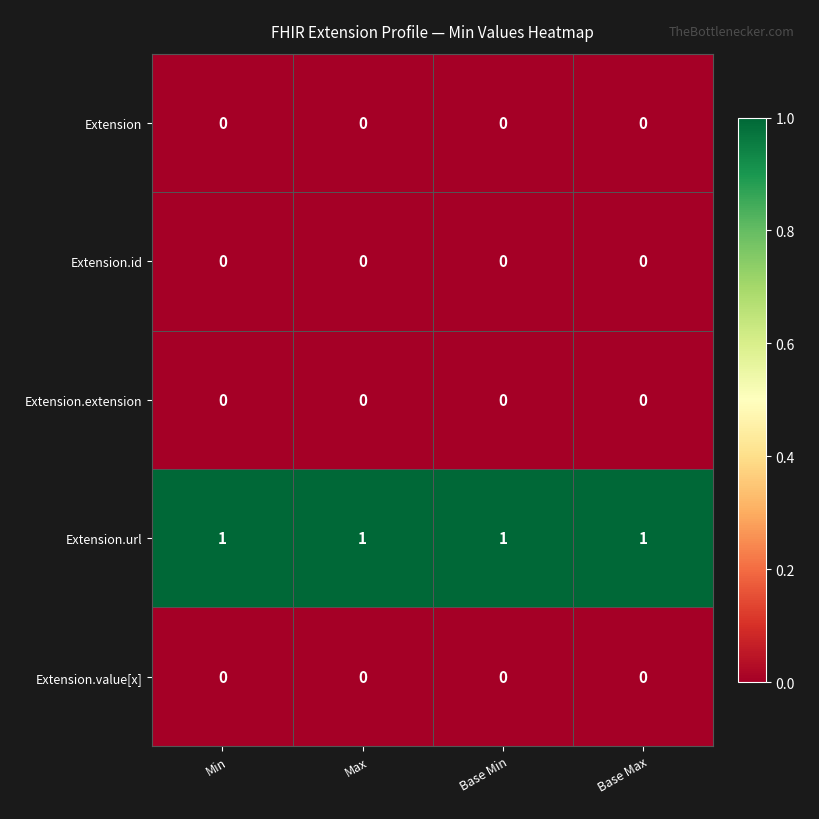

The value of Extension.id at Max is 0. True or false?

True